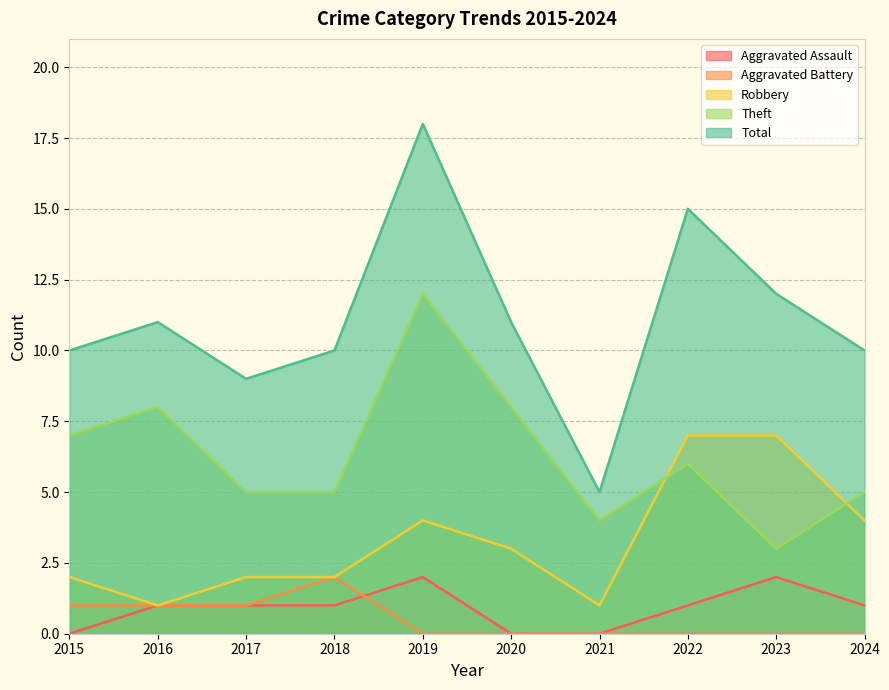

True or false: Robbery and Aggravated Assault cross at least once.

False